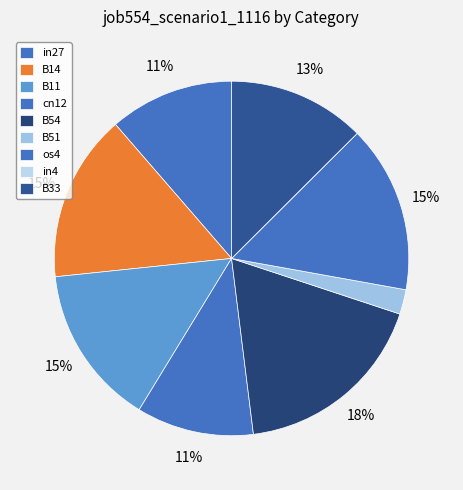

What percentage is the cn12 slice, to the nearest percent?

11%